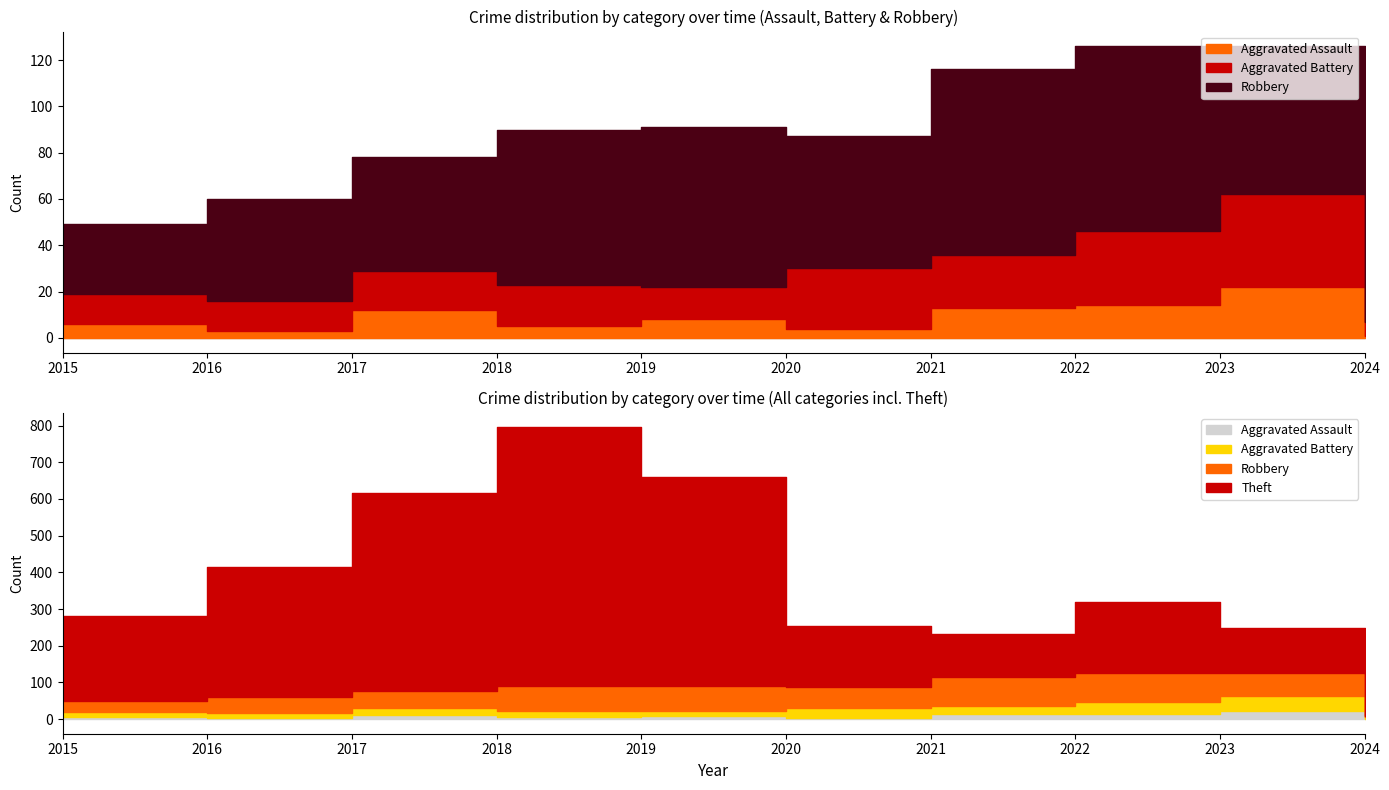

Rank the series by their maximum value, from highest to lowest.

Theft, Robbery, Aggravated Battery, Aggravated Assault